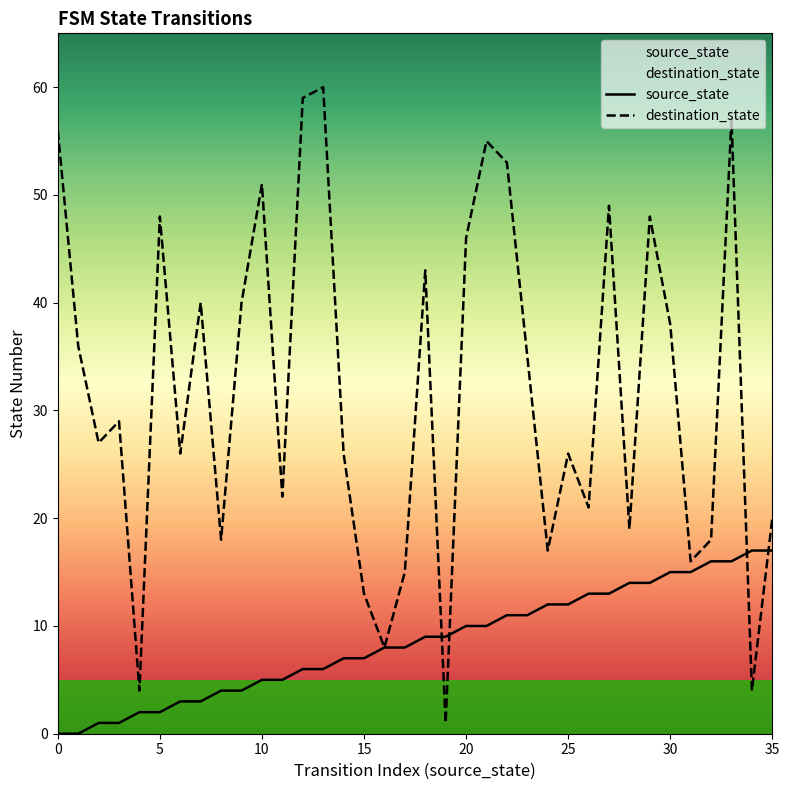

Which series has the widest spread of Y values?

destination_state